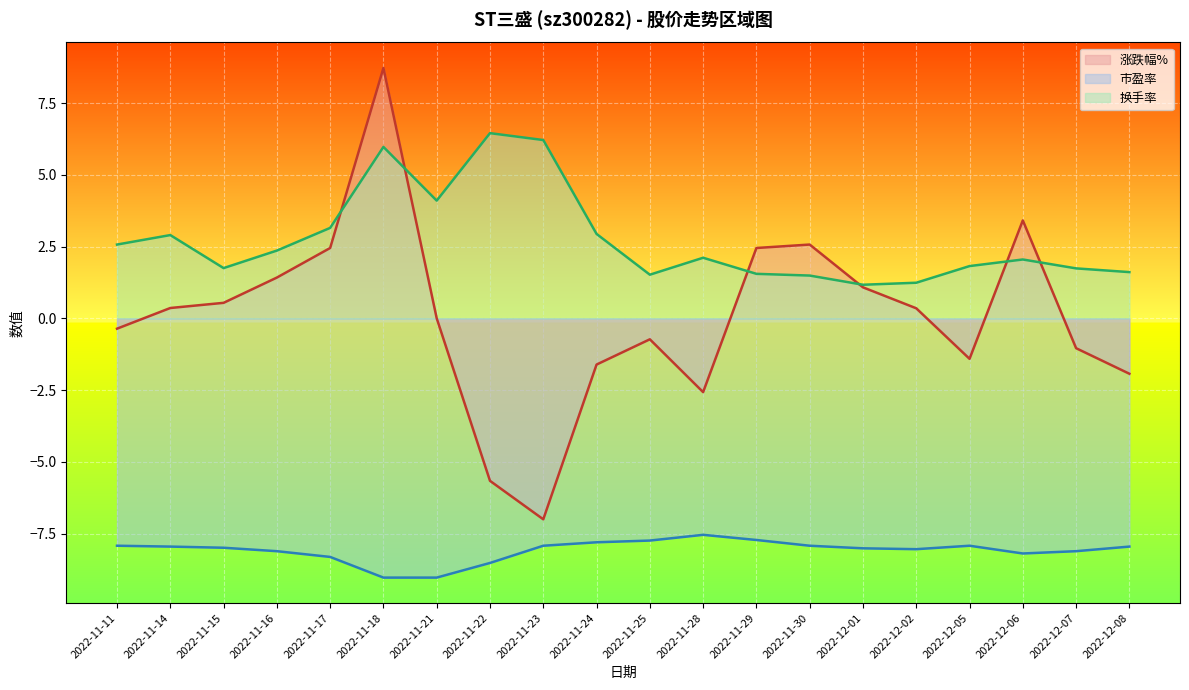

Reading left to right, list all the values displayed in this chart.

涨跌幅%: 2022-11-11=-0.4	2022-11-14=0.4	2022-11-15=0.5	2022-11-16=1.4	2022-11-17=2.5	2022-11-18=8.7	2022-11-21=0.0	2022-11-22=-5.7	2022-11-23=-7.0	2022-11-24=-1.6	2022-11-25=-0.7	2022-11-28=-2.6	2022-11-29=2.5	2022-11-30=2.6	2022-12-01=1.1	2022-12-02=0.3	2022-12-05=-1.4	2022-12-06=3.4	2022-12-07=-1.0	2022-12-08=-1.9
市盈率: 2022-11-11=-7.9	2022-11-14=-8.0	2022-11-15=-8.0	2022-11-16=-8.1	2022-11-17=-8.3	2022-11-18=-9.0	2022-11-21=-9.0	2022-11-22=-8.5	2022-11-23=-7.9	2022-11-24=-7.8	2022-11-25=-7.7	2022-11-28=-7.5	2022-11-29=-7.7	2022-11-30=-7.9	2022-12-01=-8.0	2022-12-02=-8.0	2022-12-05=-7.9	2022-12-06=-8.2	2022-12-07=-8.1	2022-12-08=-8.0
换手率: 2022-11-11=2.6	2022-11-14=2.9	2022-11-15=1.8	2022-11-16=2.4	2022-11-17=3.1	2022-11-18=6.0	2022-11-21=4.1	2022-11-22=6.5	2022-11-23=6.2	2022-11-24=2.9	2022-11-25=1.5	2022-11-28=2.1	2022-11-29=1.6	2022-11-30=1.5	2022-12-01=1.2	2022-12-02=1.2	2022-12-05=1.8	2022-12-06=2.0	2022-12-07=1.7	2022-12-08=1.6